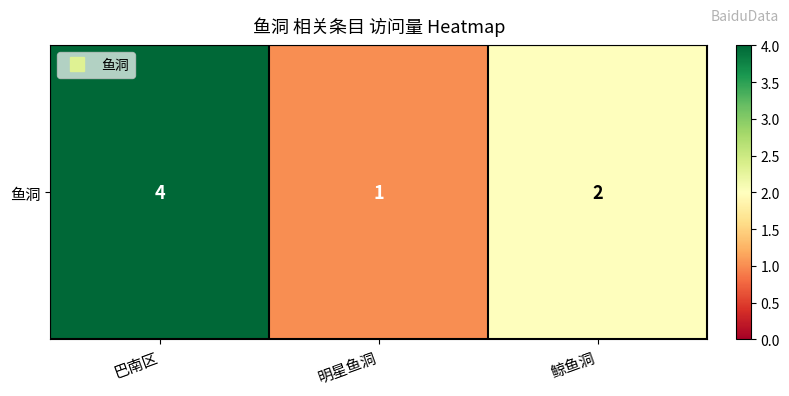

Reading left to right, what are all the values shown in this chart?

巴南区=4	明星鱼洞=1	鲸鱼洞=2